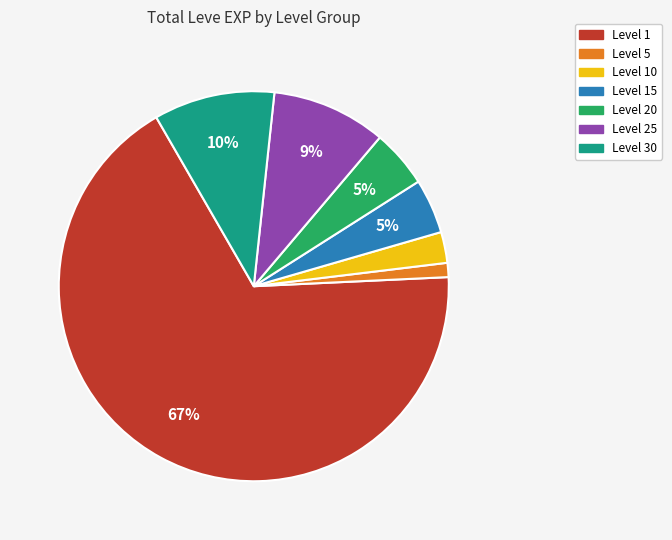

Is there a majority slice in this chart?

Yes